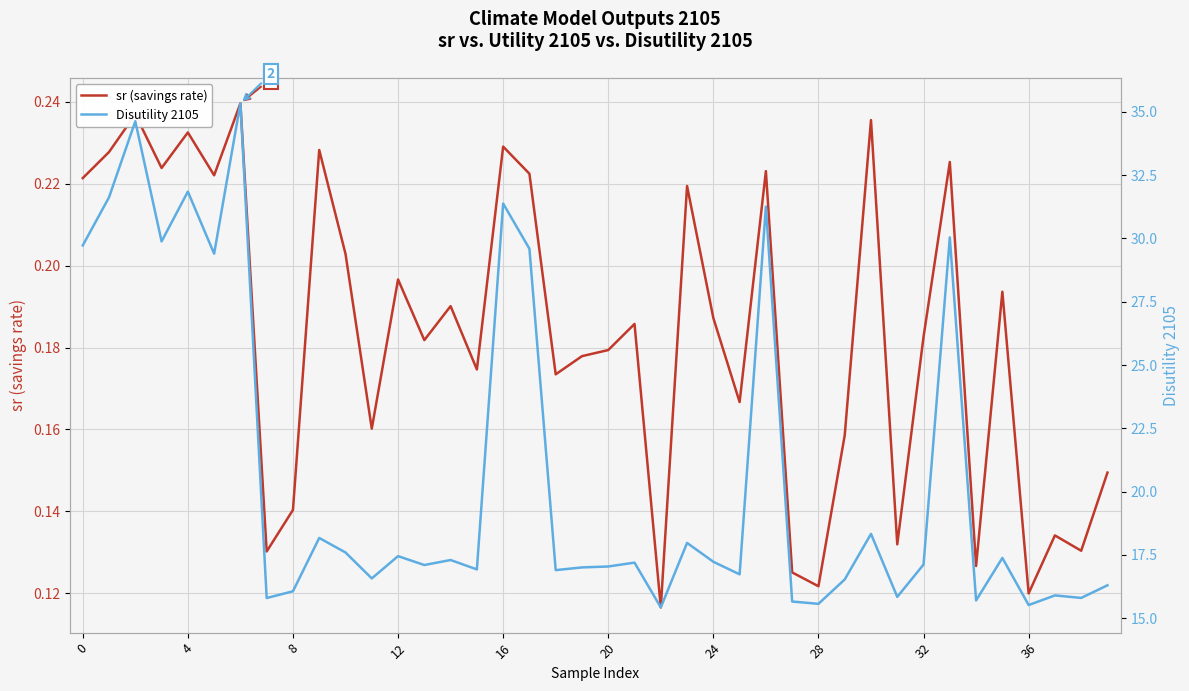

True or false: sr (savings rate) and Disutility 2105 cross at least once.

False